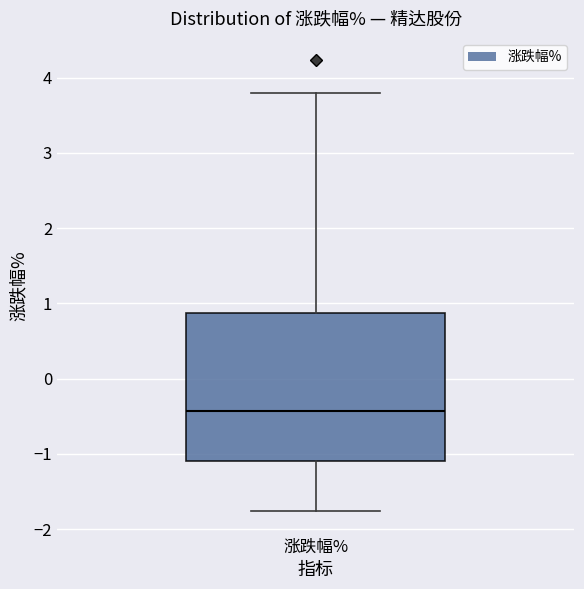

Transcribe this box plot: give where the median line is, the range the box spans, and where the two whiskers end, as read against the y-axis. The values are not printed on the chart, so give them approximately, as read against the axis.

median -0.4, box -1.1 to 0.9, whiskers -1.8 to 3.8